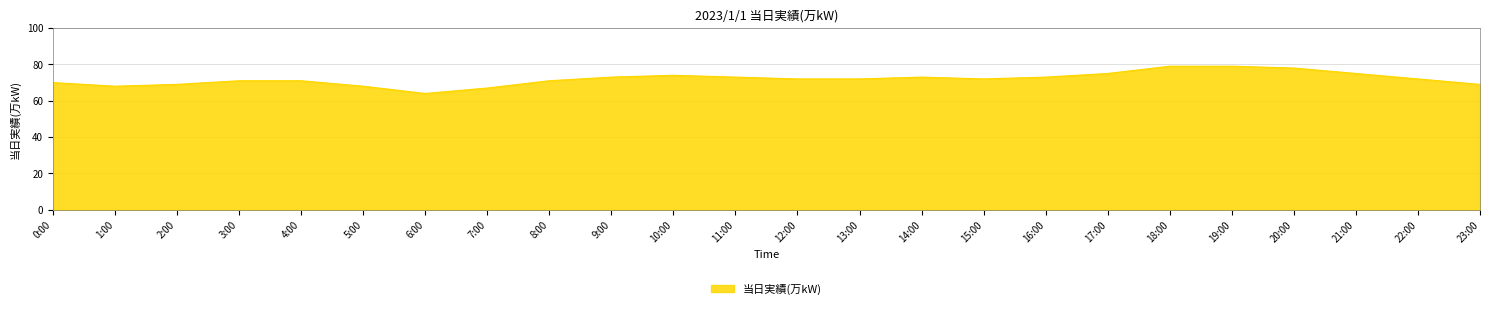

The value at 14:00 is 113. True or false?

False